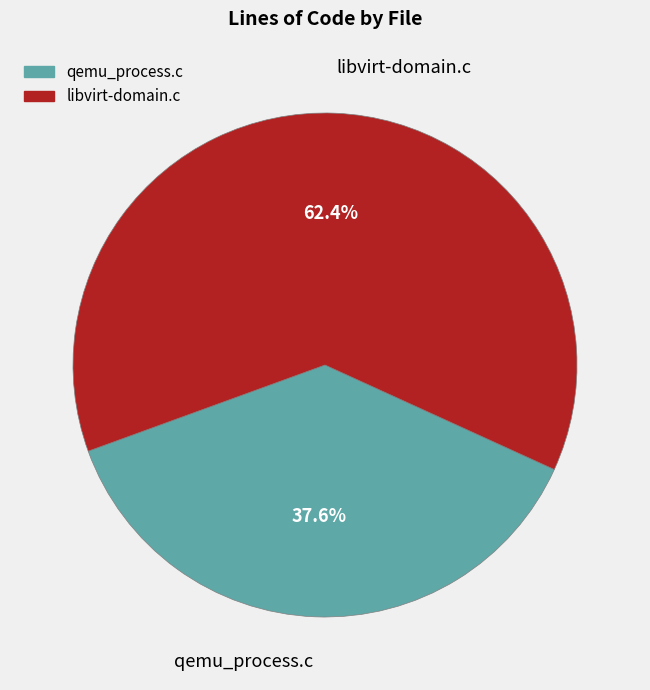

What is the total percentage of qemu_process.c and libvirt-domain.c?

100.0%